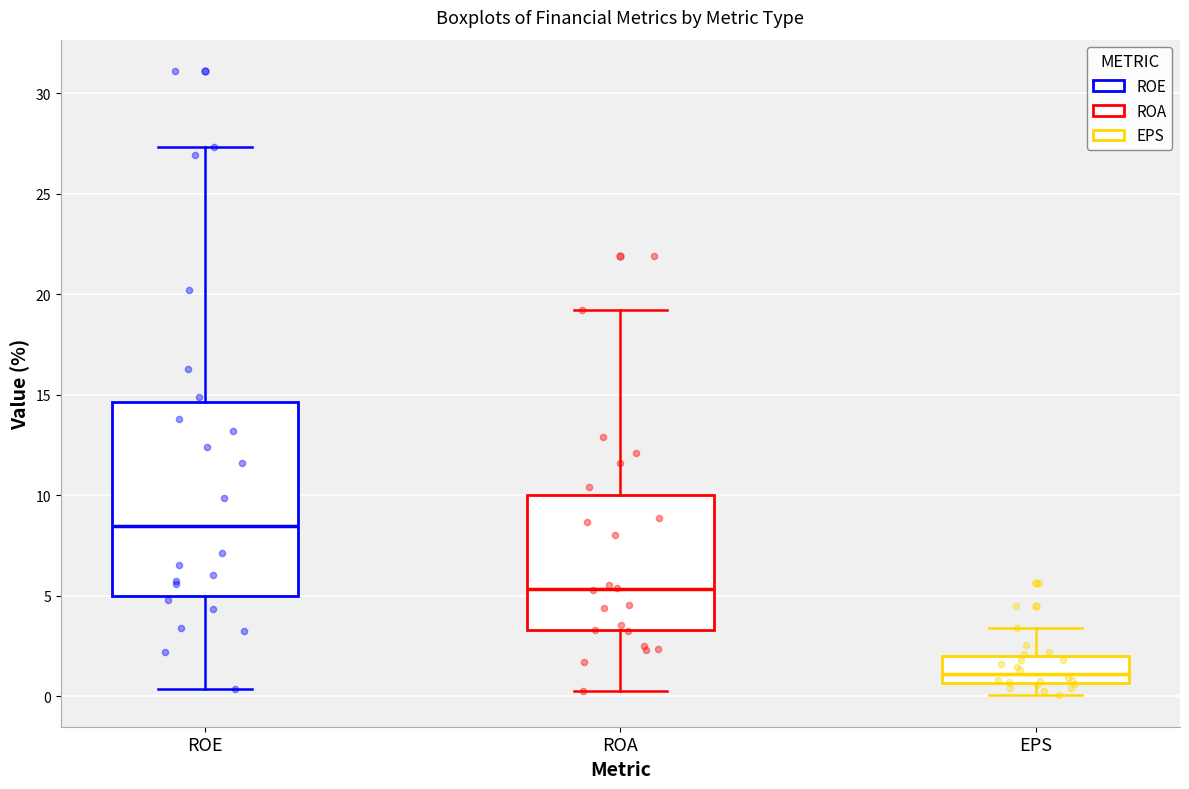

Reading left to right, read every box against the y-axis: the position of its median line, the range the box covers, and the ends of its whiskers. The values are not printed on the chart, so give them approximately, as read against the axis.

ROE: median 8.5, box 5.0 to 14.5, whiskers 0.5 to 27.5
ROA: median 5.5, box 3.5 to 10.0, whiskers 0.5 to 19.0
EPS: median 1.0, box 0.5 to 2.0, whiskers 0.0 to 3.5